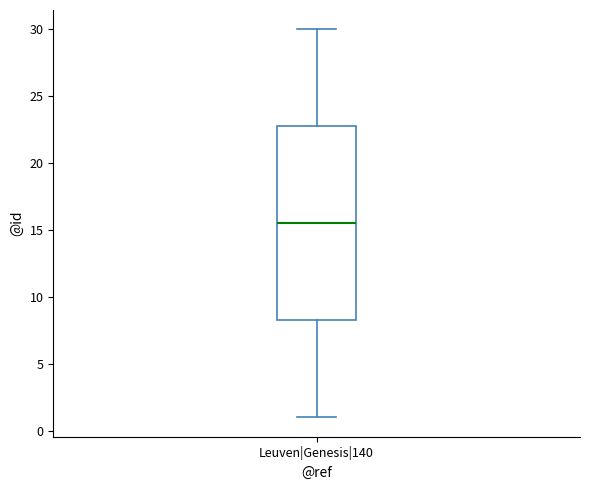

Where does the upper whisker of the box for Leuven|Genesis|140 end on the y-axis? The values are not printed on the chart, so give them approximately, as read against the axis.

30.0